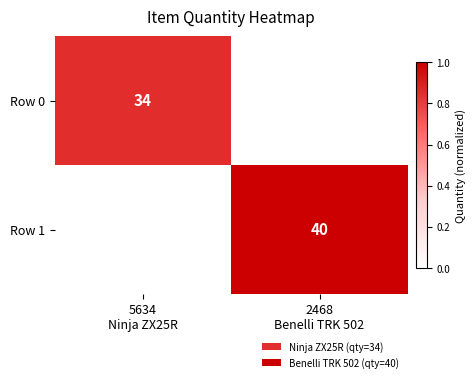

At 5634 Ninja ZX25R, list the series in order from largest to smallest.

Row 0, Row 1